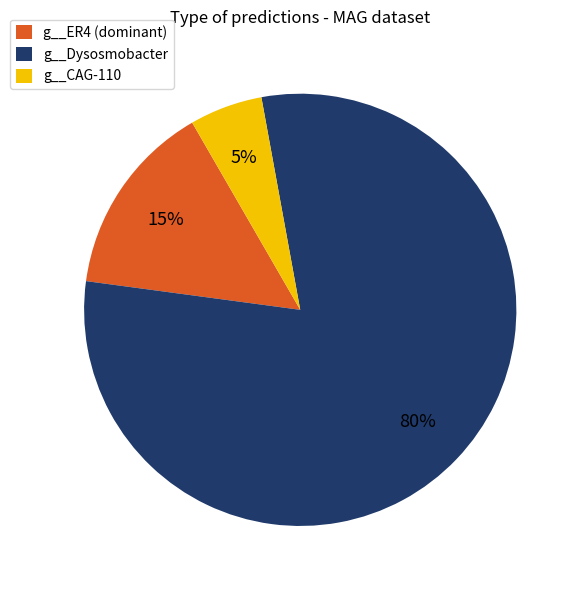

Count the number of slices in the pie.

3